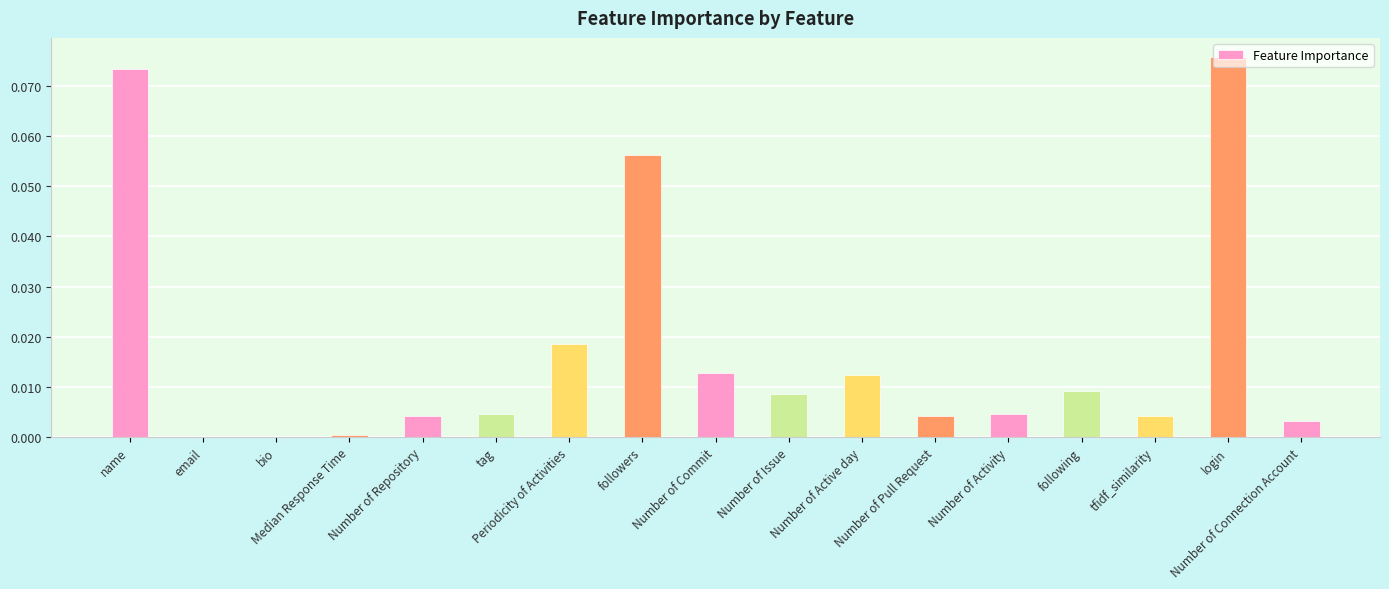

Rank the categories by value from highest to lowest.

login, name, followers, Periodicity of Activities, Number of Commit, Number of Active day, following, Number of Issue, tag, Number of Activity, Number of Repository, tfidf_similarity, Number of Pull Request, Number of Connection Account, Median Response Time, email, bio